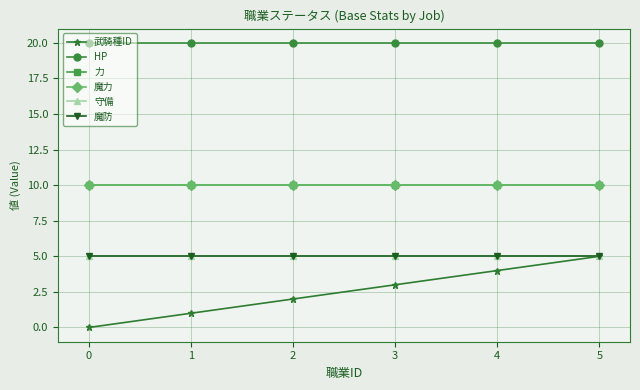

The 力 series shows 15 at 2. True or false?

False